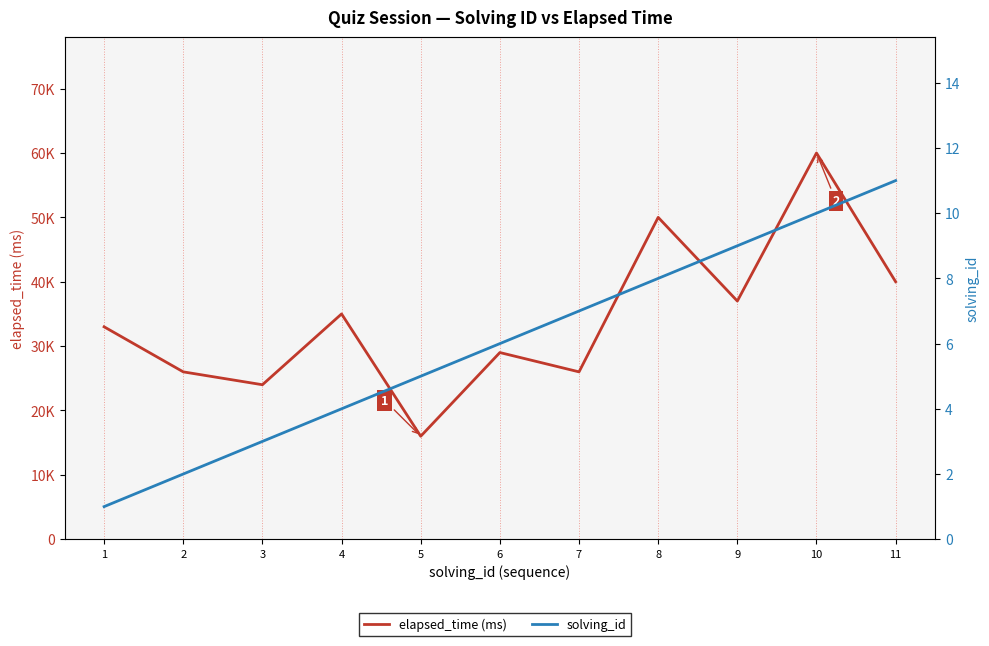

Which series has the widest spread of values?

elapsed_time (ms)